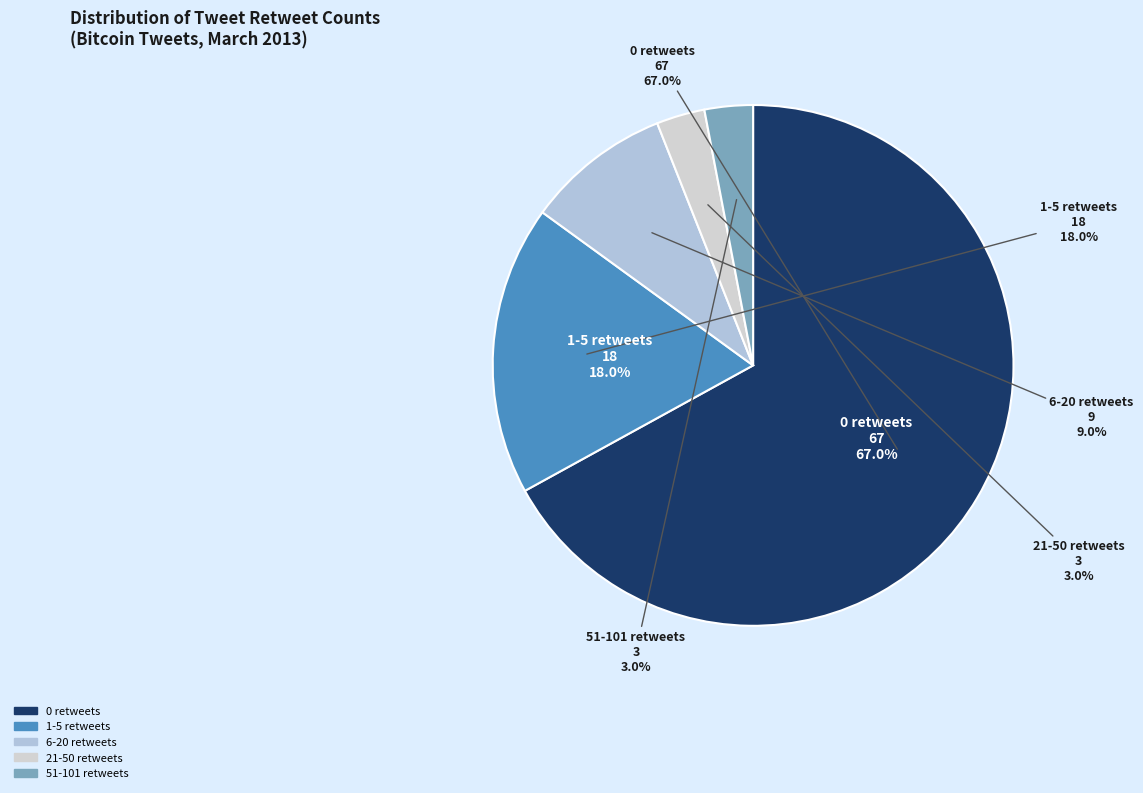

Is it true that 6-20 retweets is 9% of the pie?

True